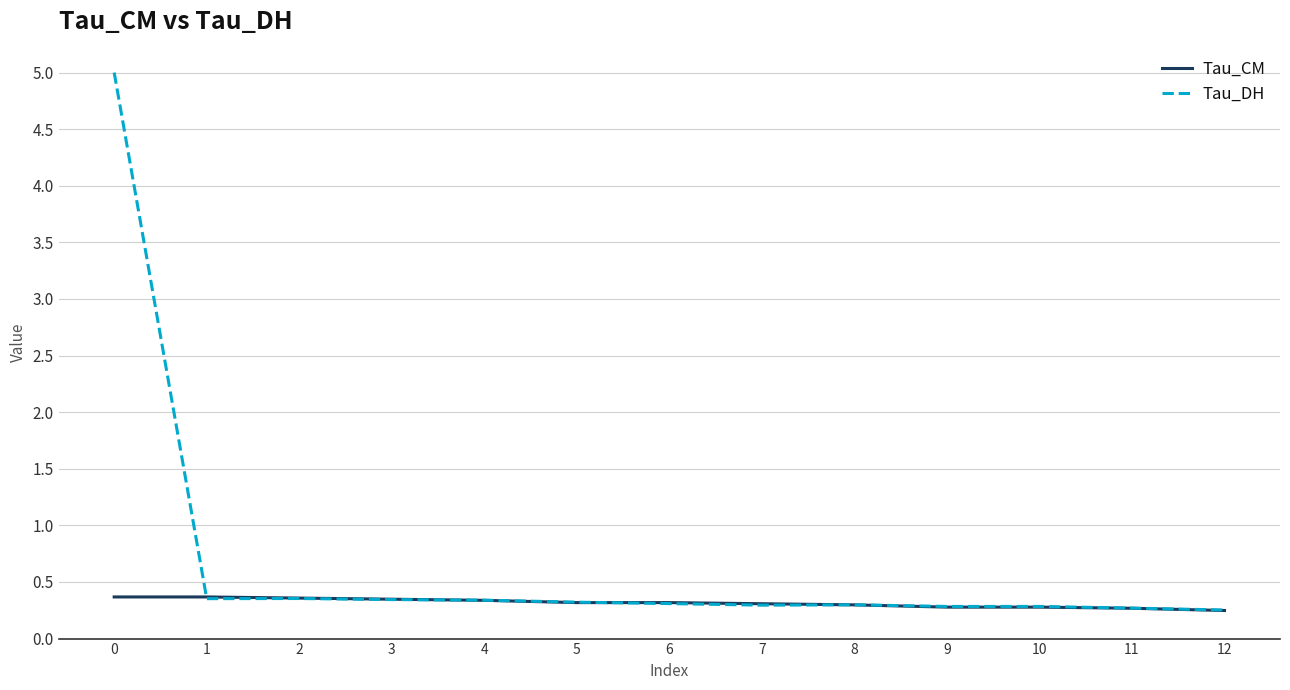

What is the difference between the maximum and second lowest values in the Tau_DH series?

4.7